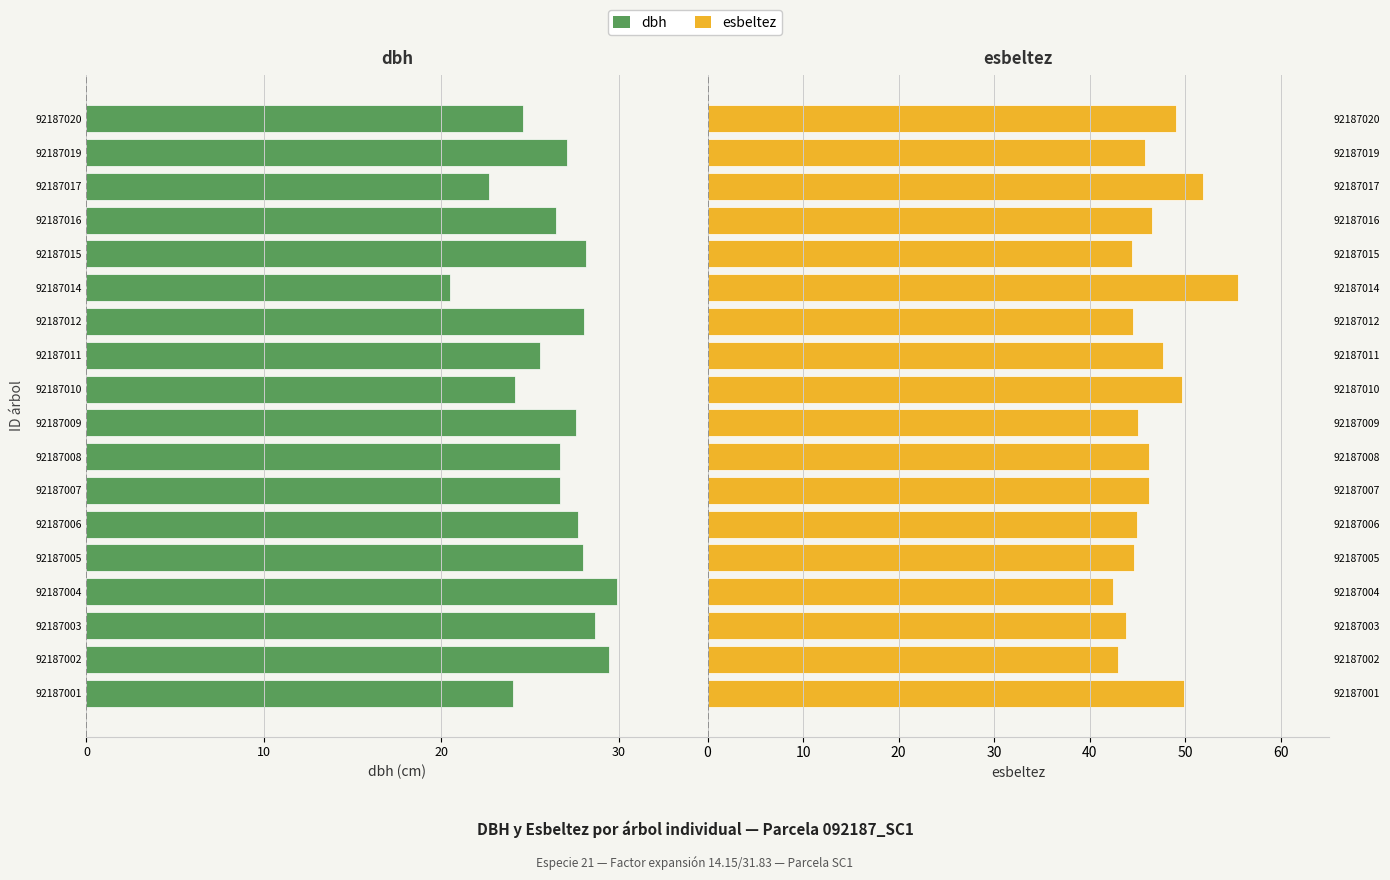

Which series has the largest total across all categories?

esbeltez